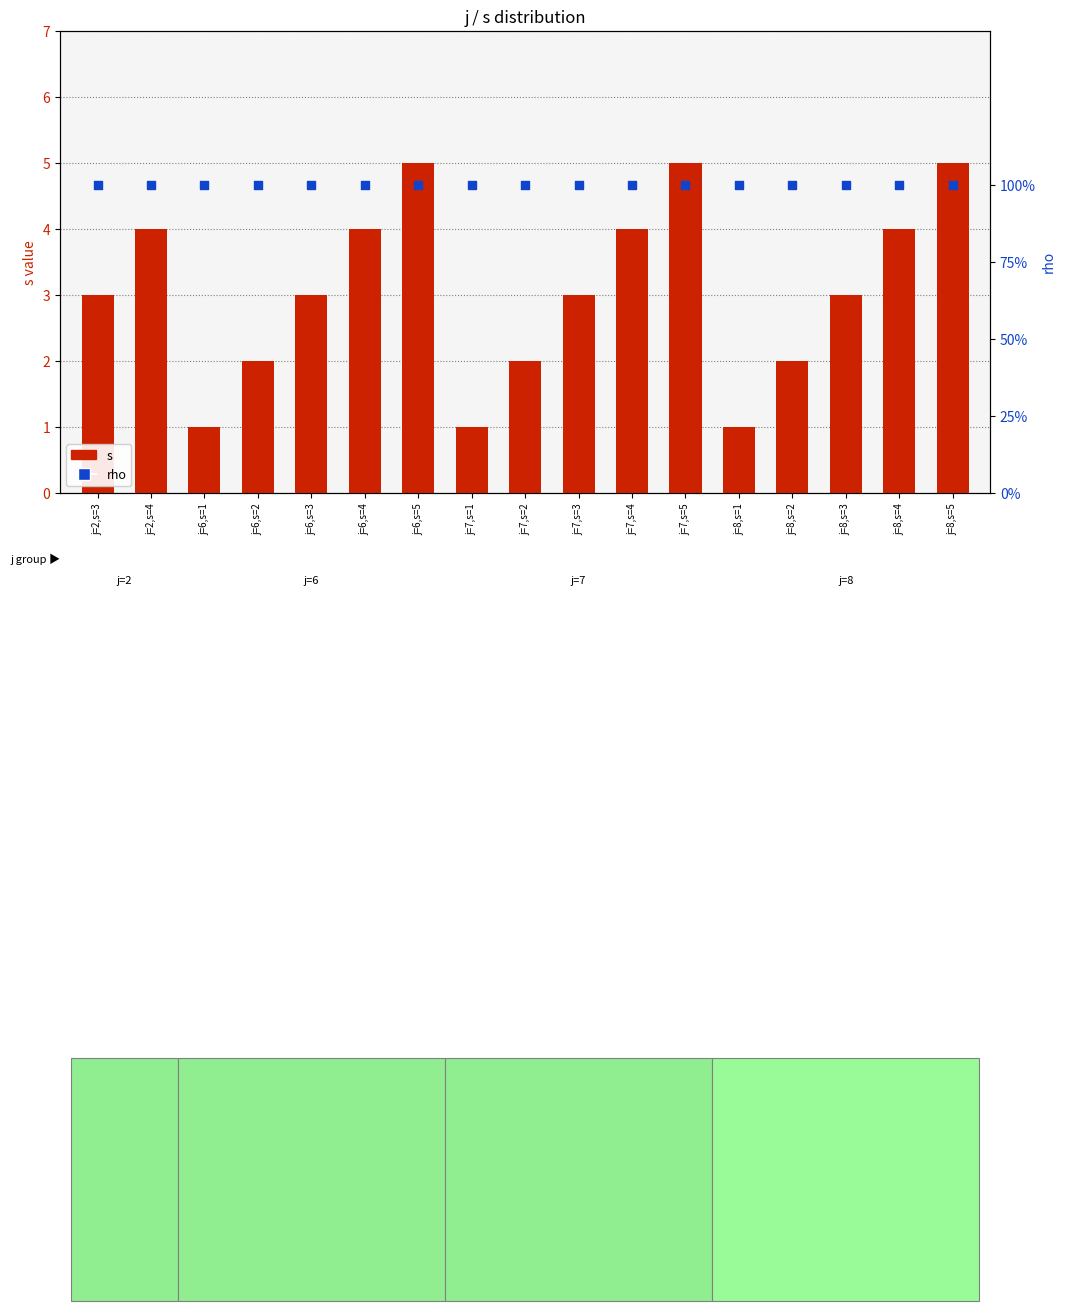

Which series has the widest spread of Y values?

s